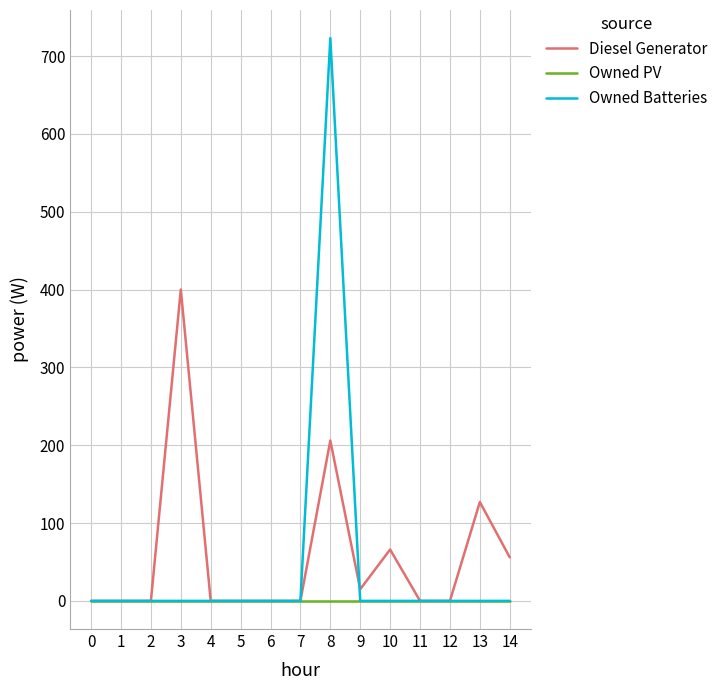

What is the difference between the maximum and minimum values in the Diesel Generator series?

400